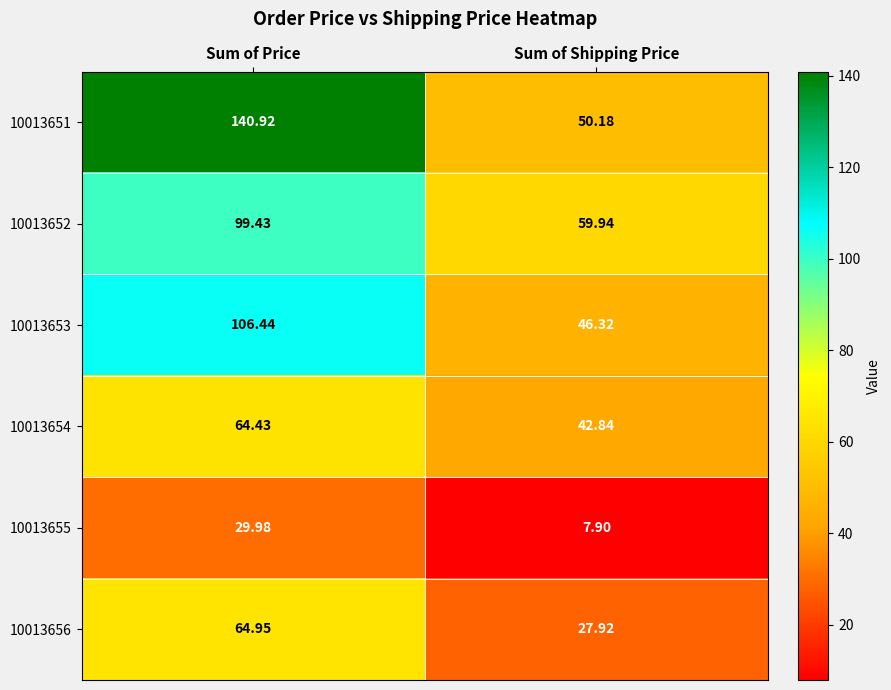

Which label corresponds to the smallest value in the chart?

Sum of Shipping Price